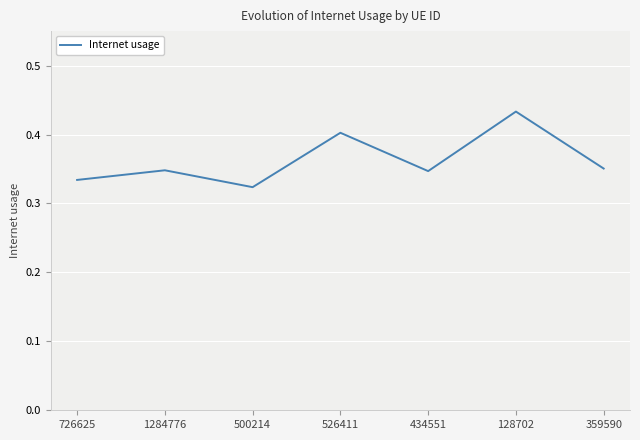

The value at 526411 is 0.4. True or false?

True